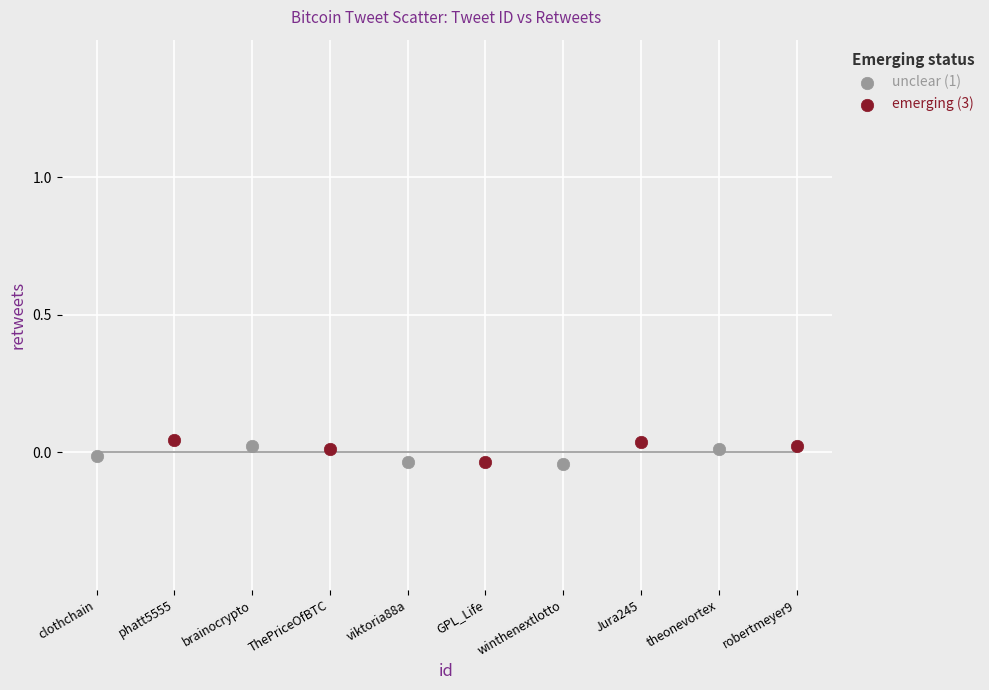

Which series has the widest spread of Y values?

emerging (3)